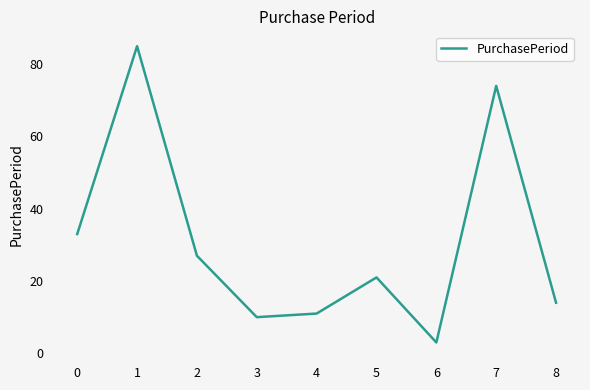

Reading left to right, extract all data points from this chart.

0=33	1=85	2=27	3=10	4=11	5=21	6=3	7=74	8=14